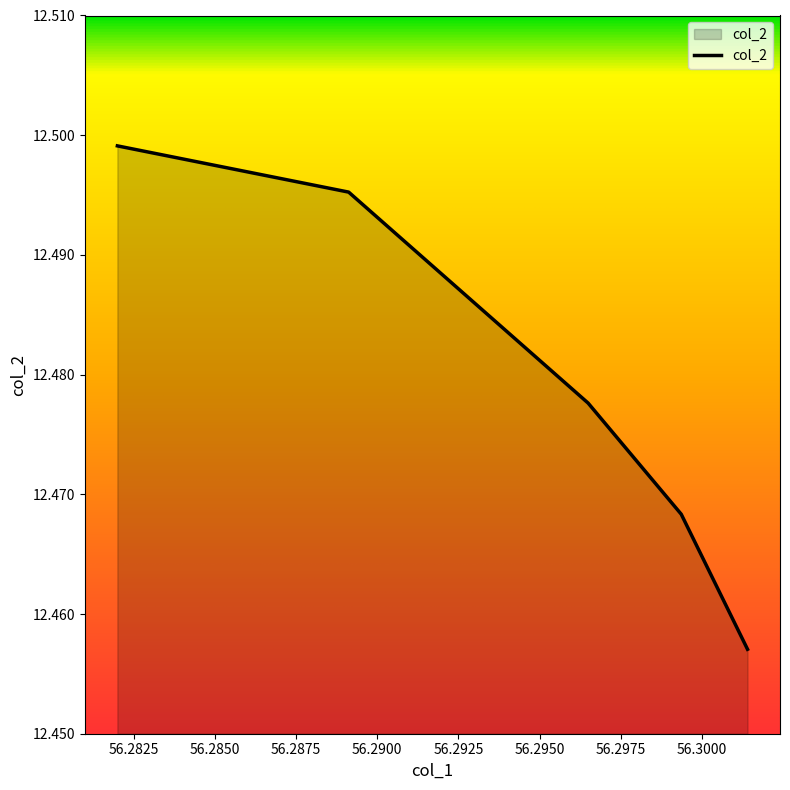

True or false: there are more than 0 points higher than both neighbors.

False